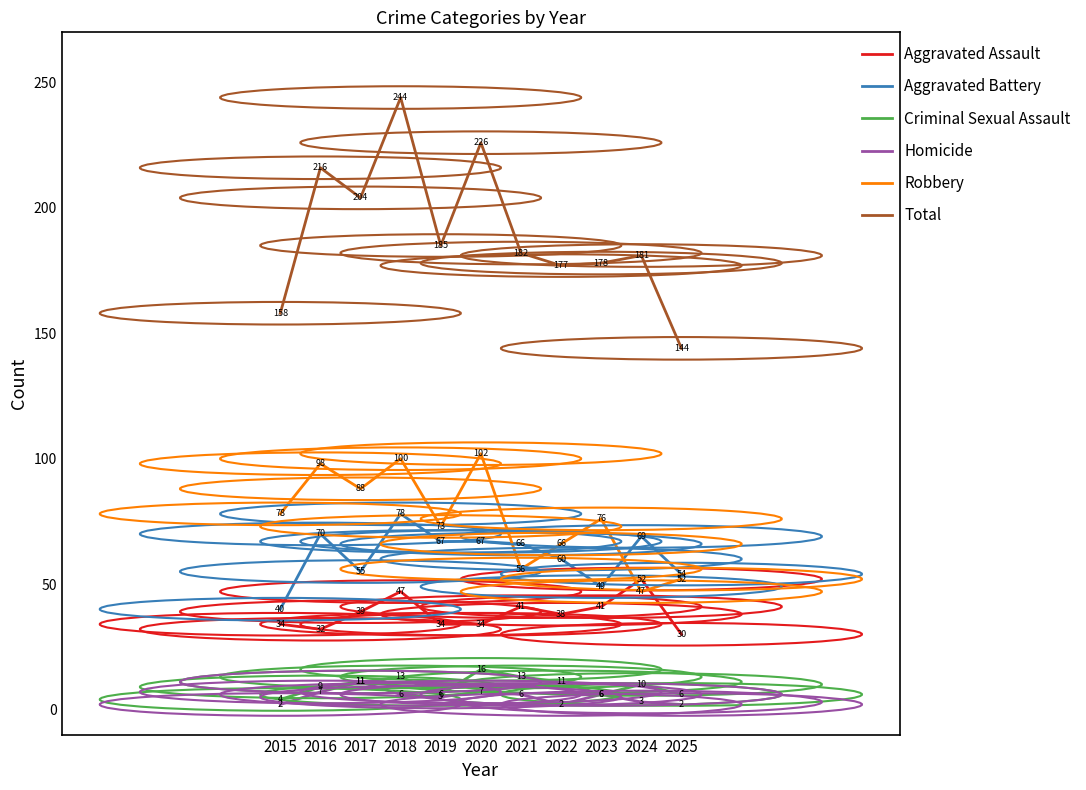

The value of Aggravated Assault at 2025 is 41. True or false?

False